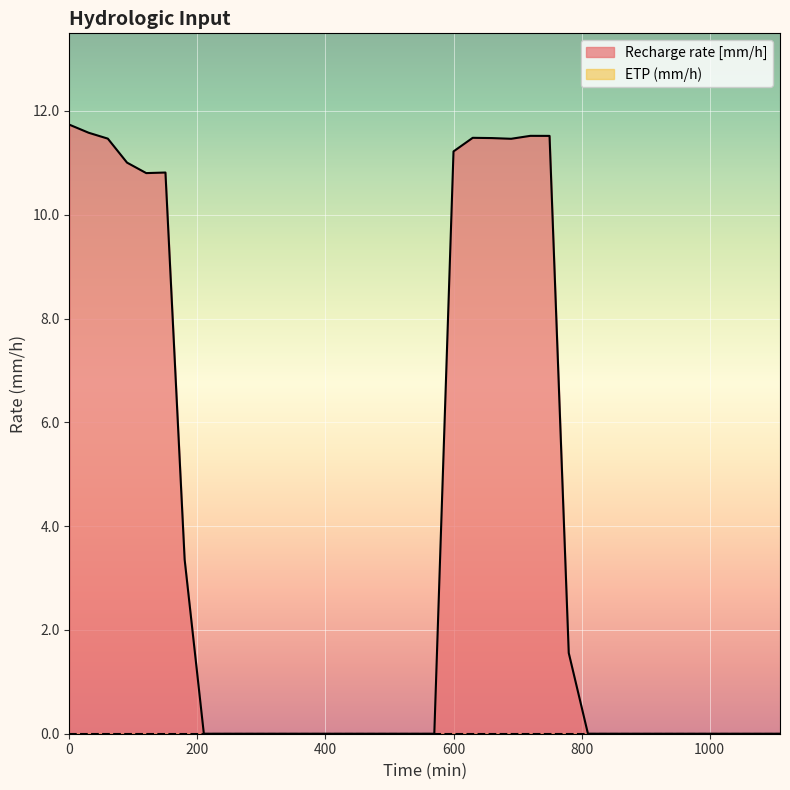

How many lines are shown in the chart?

2